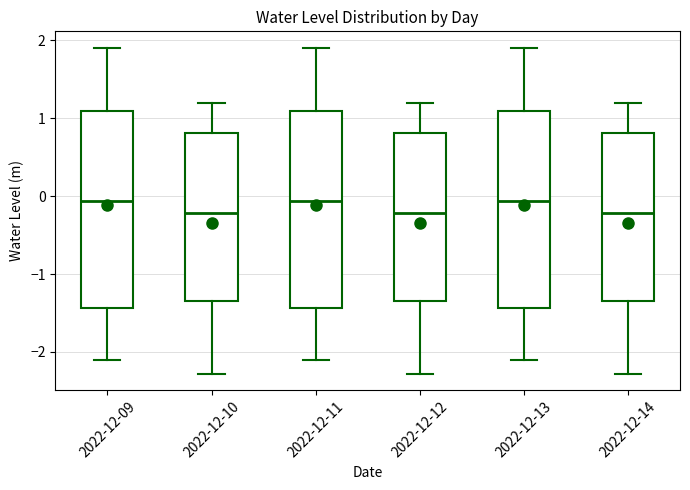

Reading left to right, read every box against the y-axis: the position of its median line, the range the box covers, and the ends of its whiskers. The values are not printed on the chart, so give them approximately, as read against the axis.

2022-12-09: median -0.1, box -1.4 to 1.1, whiskers -2.1 to 1.9
2022-12-10: median -0.2, box -1.3 to 0.8, whiskers -2.3 to 1.2
2022-12-11: median -0.1, box -1.4 to 1.1, whiskers -2.1 to 1.9
2022-12-12: median -0.2, box -1.3 to 0.8, whiskers -2.3 to 1.2
2022-12-13: median -0.1, box -1.4 to 1.1, whiskers -2.1 to 1.9
2022-12-14: median -0.2, box -1.3 to 0.8, whiskers -2.3 to 1.2